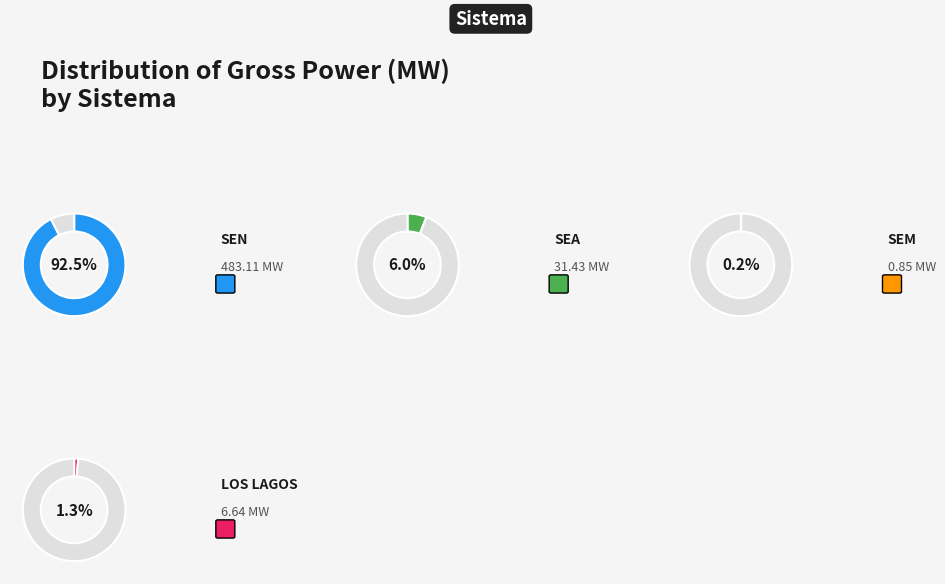

Is the sum of 14 and 9 greater than half?

No